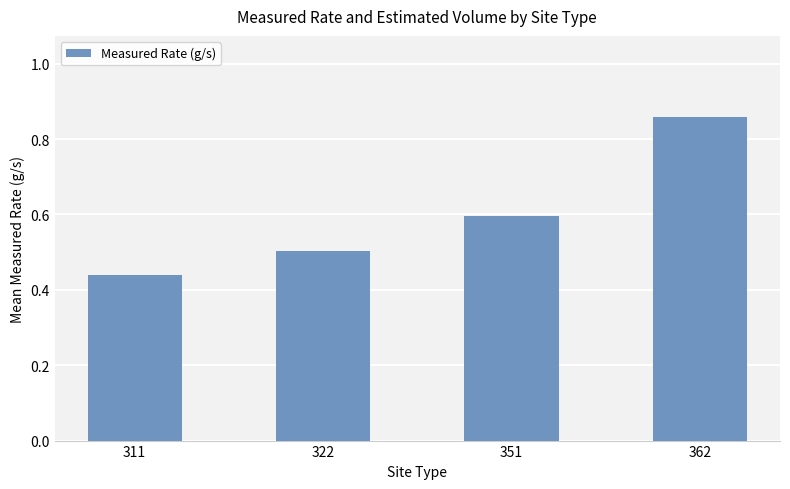

The value at 362 is 1.3. True or false?

False